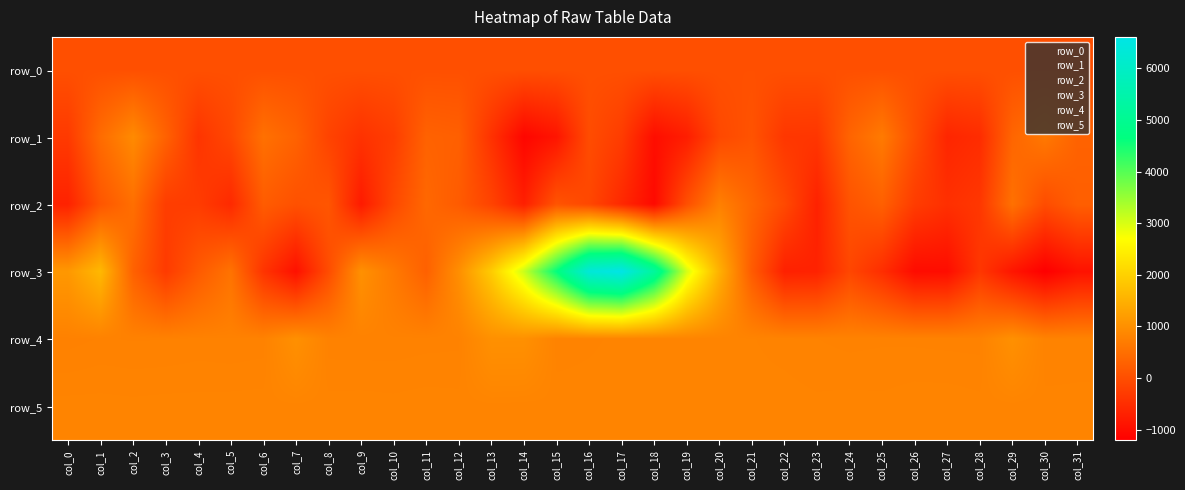

Is it true that row_3 equals 1506.0 at col_20?

True